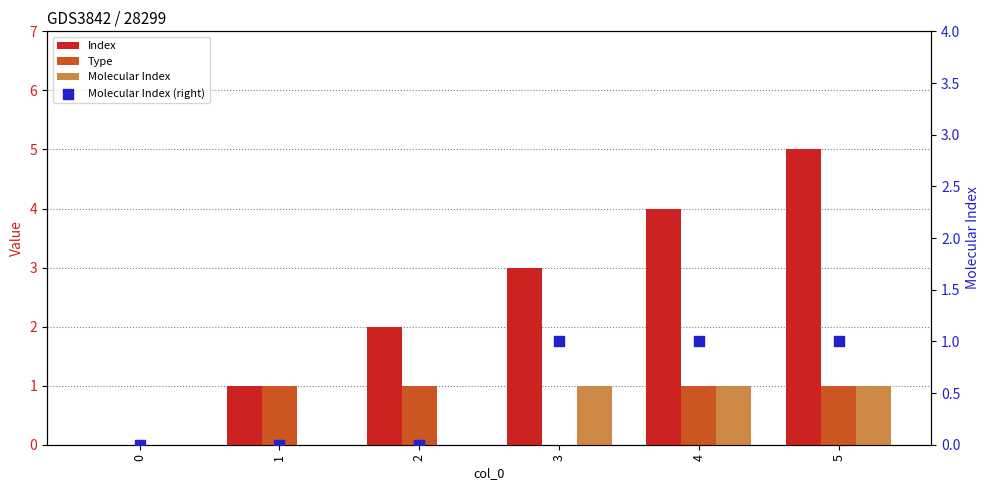

What are all the series names shown in the legend?

Index, Type, Molecular Index, Molecular Index (right)